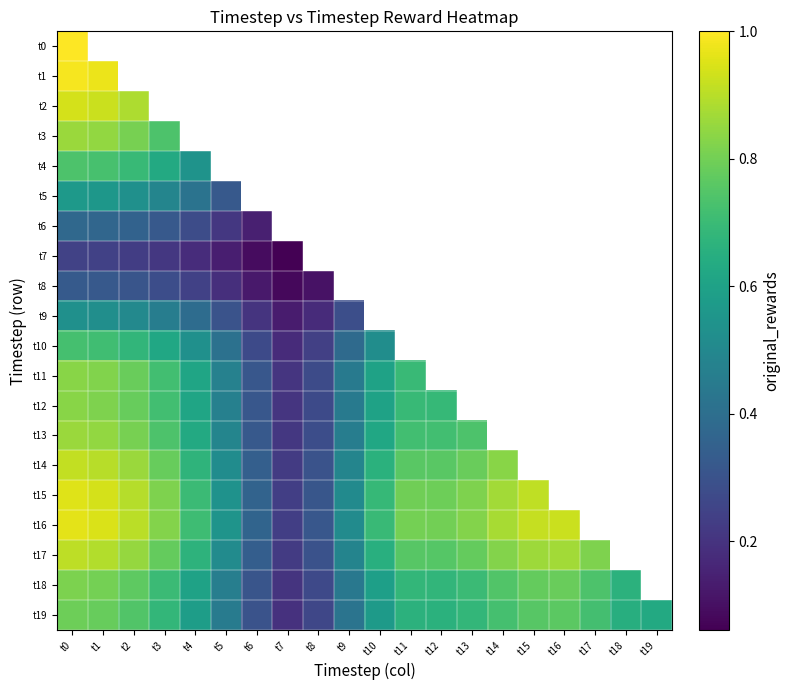

At which category does the chart reach its peak across all series?

t0